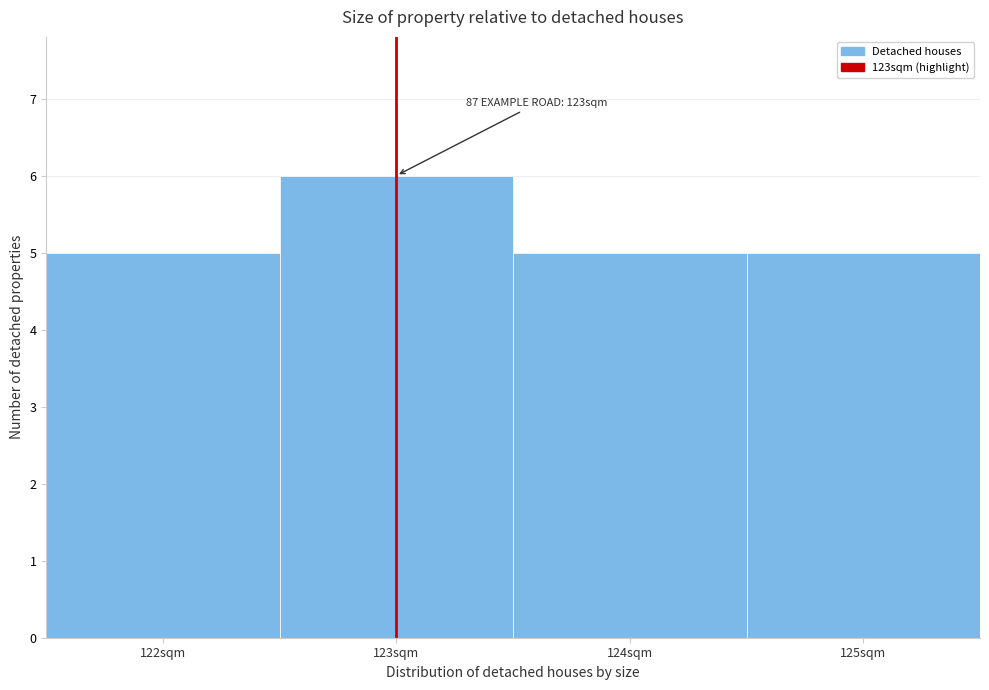

Which range on the x-axis has the tallest bar?

122.5 to 123.5